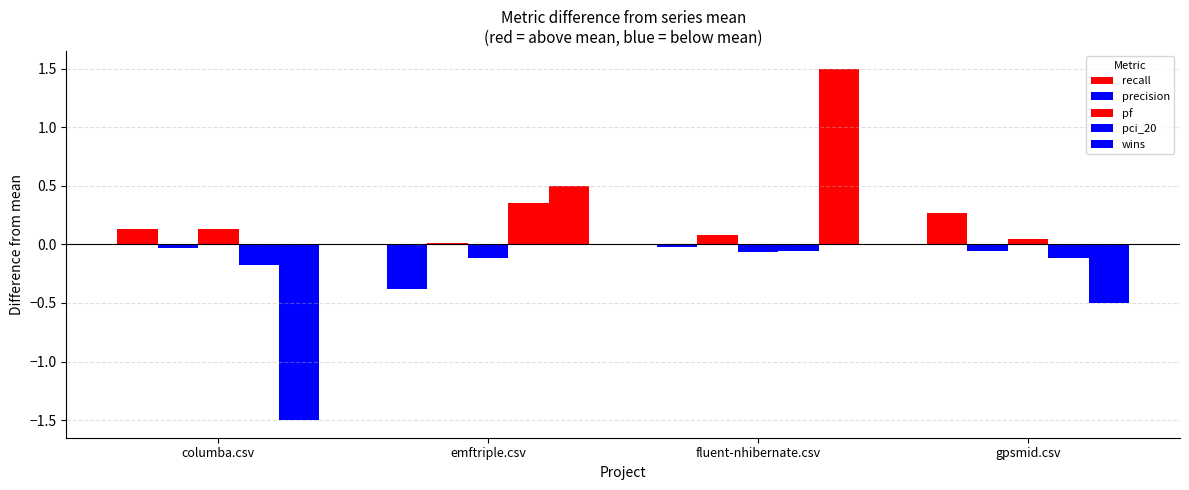

Reading left to right, extract all data points from this chart.

recall: 0.1	-0.4	-0.0	0.3
precision: -0.0	0.0	0.1	-0.1
pf: 0.1	-0.1	-0.1	0.0
pci_20: -0.2	0.4	-0.1	-0.1
wins: -1.5	0.5	1.5	-0.5